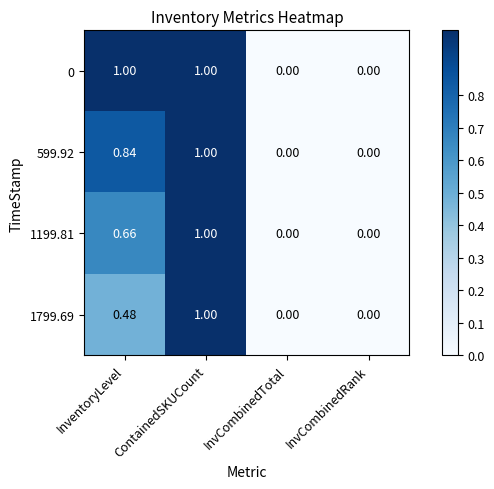

Is the value of 0 at InvCombinedRank greater than the value of 599.92 at InventoryLevel?

No